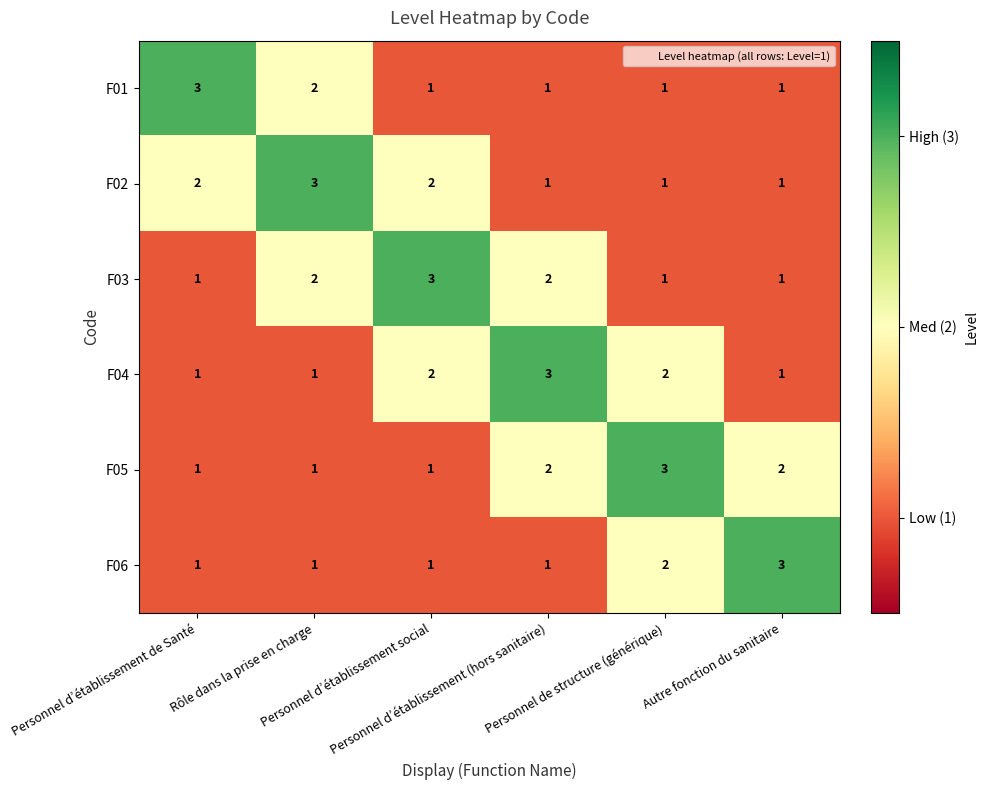

What is the sum of all F01 values?

9